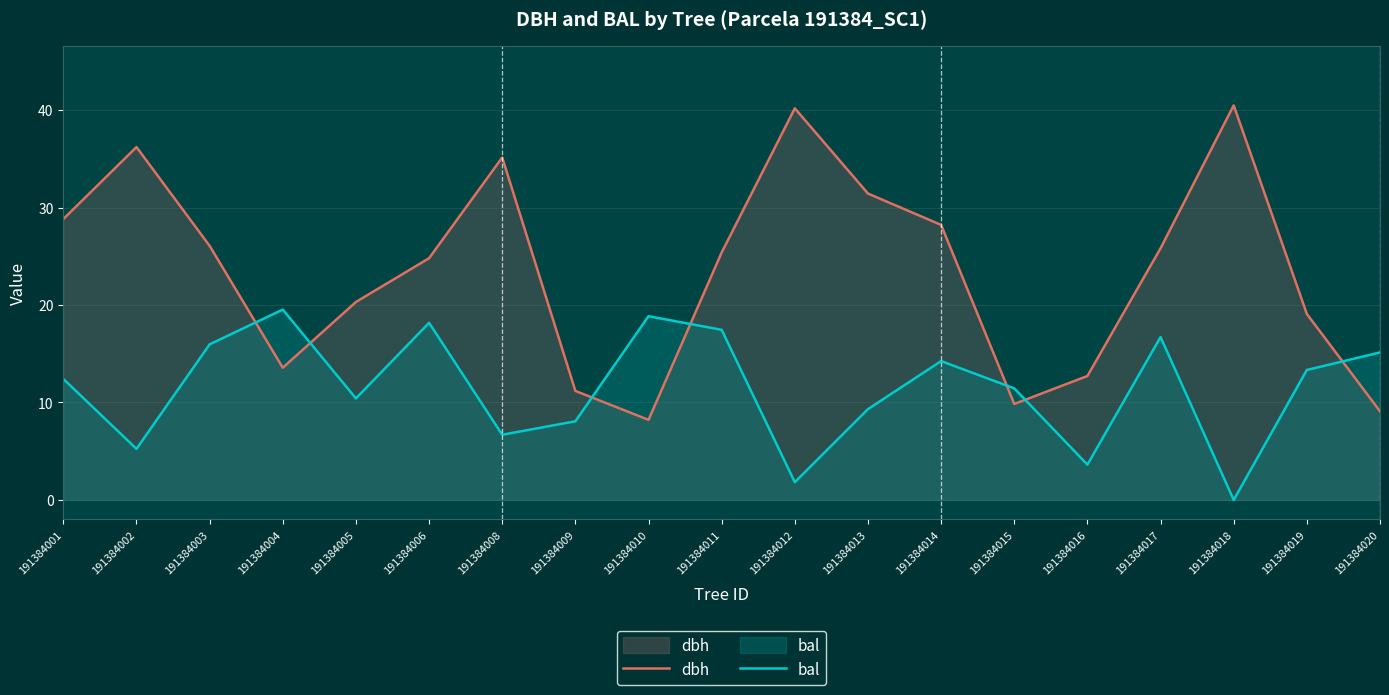

The value of bal at 191384020 is 9.6. True or false?

False